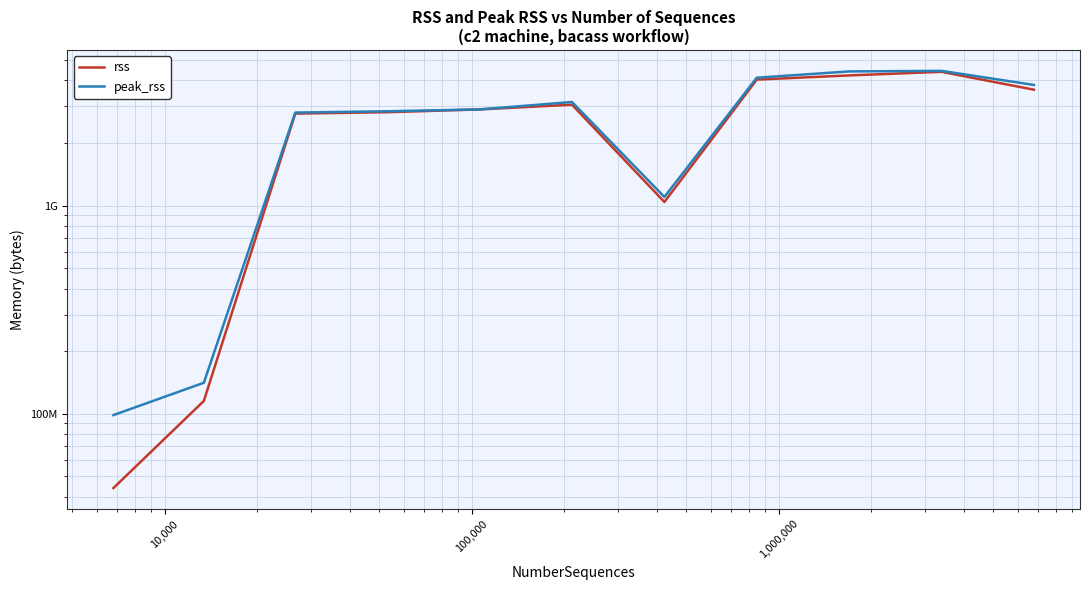

Does the chart display data point markers on the line(s)?

No